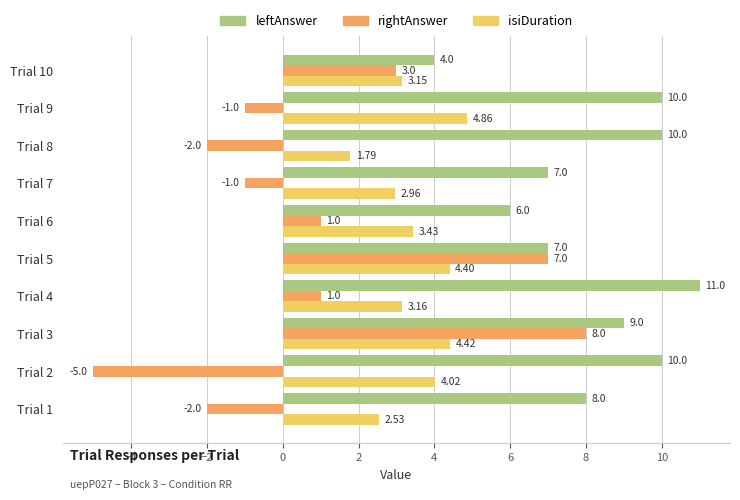

What are all the series names shown in the legend?

leftAnswer, rightAnswer, isiDuration